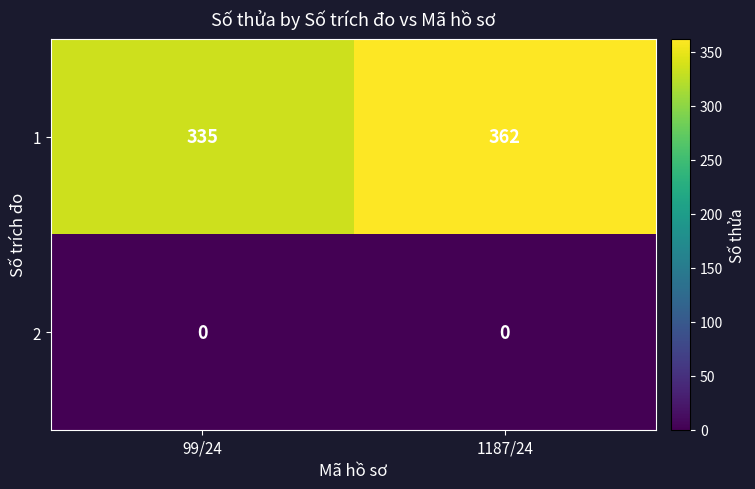

Reading left to right, extract all data points from this chart.

1: 335	362
2: 0	0